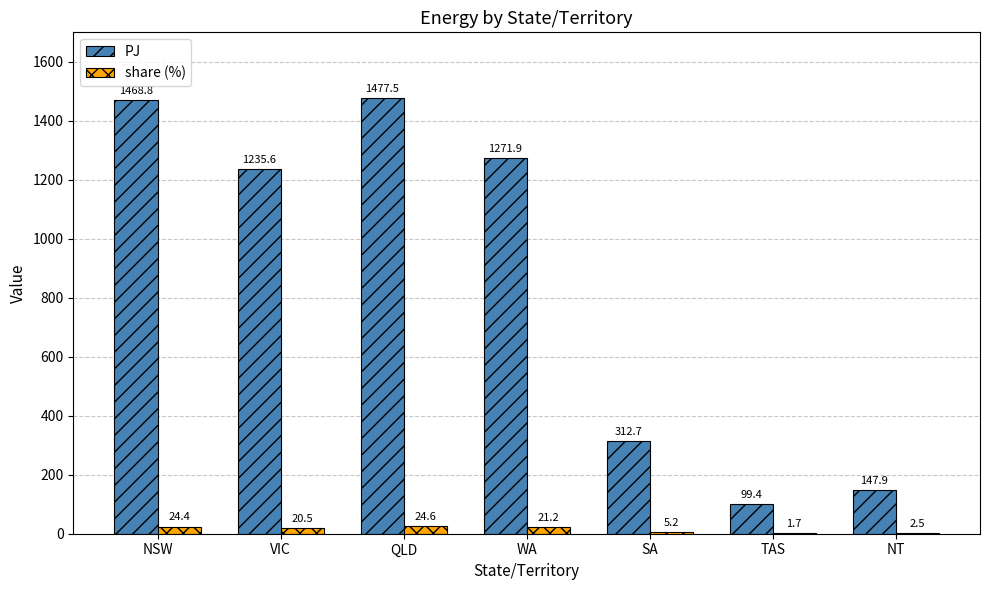

What is the average value of the PJ series?

859.1